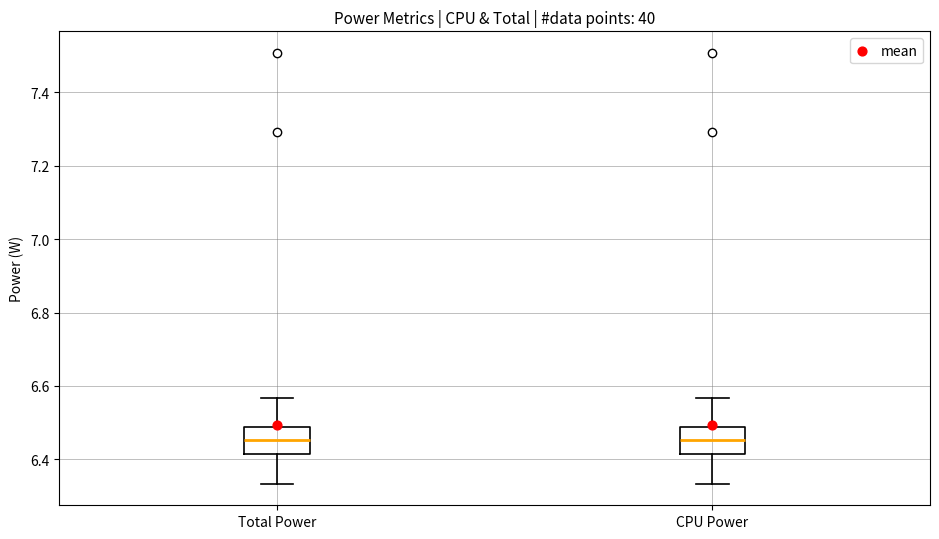

Reading left to right, transcribe this box plot: for each box, give where its median line is, the range the box spans, and where its two whiskers end, as read against the y-axis. The values are not printed on the chart, so give them approximately, as read against the axis.

Total Power: median 6.46, box 6.42 to 6.48, whiskers 6.34 to 6.56
CPU Power: median 6.46, box 6.42 to 6.48, whiskers 6.34 to 6.56